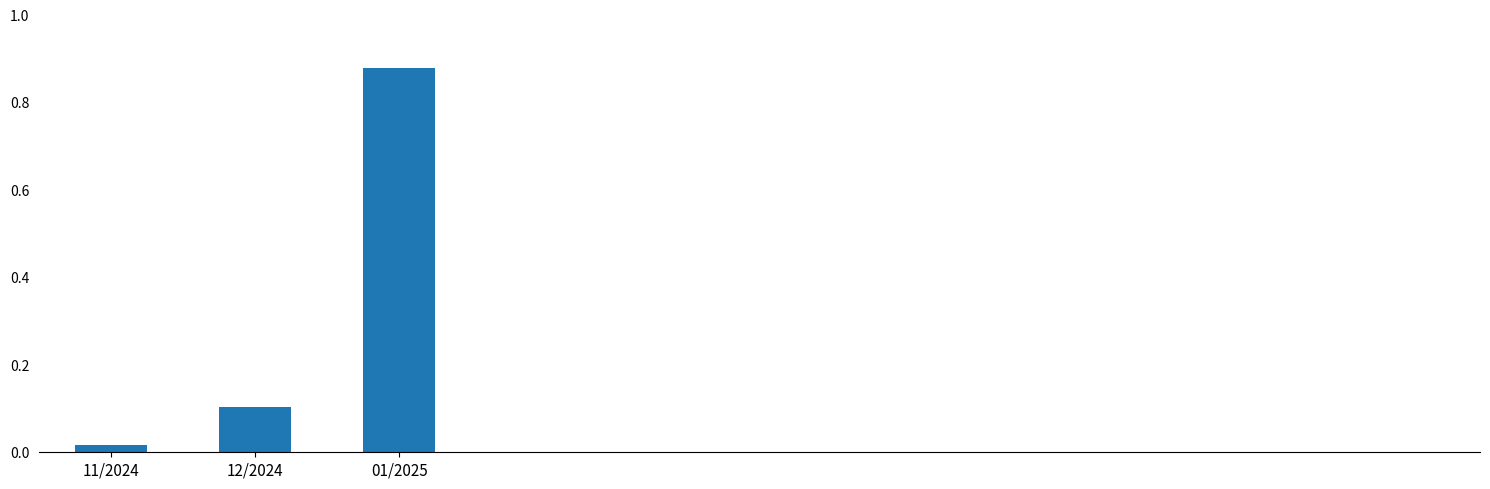

What is the change in value from 12/2024 to 01/2025?

+0.8